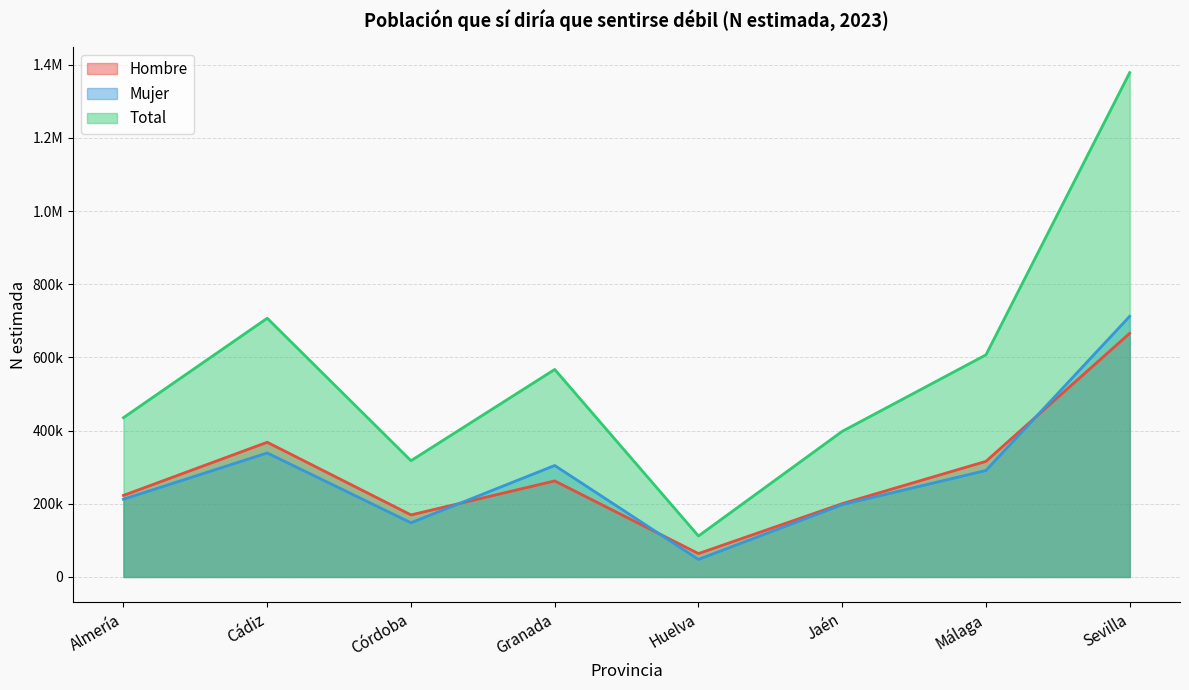

At which category is the sum across all series the highest?

Sevilla